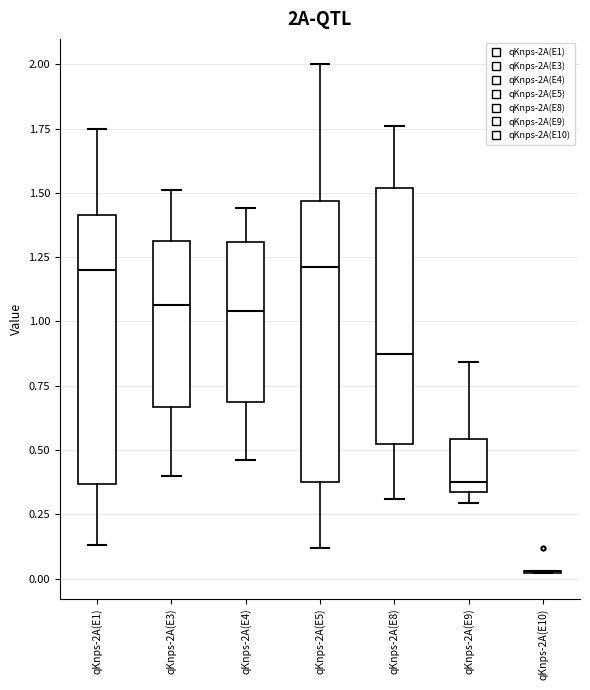

Reading left to right, transcribe this box plot: for each box, give where its median line is, the range the box spans, and where its two whiskers end, as read against the y-axis. The values are not printed on the chart, so give them approximately, as read against the axis.

qKnps-2A(E1): median 1.20, box 0.35 to 1.40, whiskers 0.15 to 1.75
qKnps-2A(E3): median 1.05, box 0.65 to 1.30, whiskers 0.40 to 1.50
qKnps-2A(E4): median 1.05, box 0.70 to 1.30, whiskers 0.45 to 1.45
qKnps-2A(E5): median 1.20, box 0.40 to 1.45, whiskers 0.10 to 2.00
qKnps-2A(E8): median 0.90, box 0.50 to 1.50, whiskers 0.30 to 1.75
qKnps-2A(E9): median 0.35 (just above the box's lower edge), box 0.35 to 0.55, whiskers 0.30 to 0.85
qKnps-2A(E10): box collapsed to a line at 0.05, whiskers 0.00 to 0.05